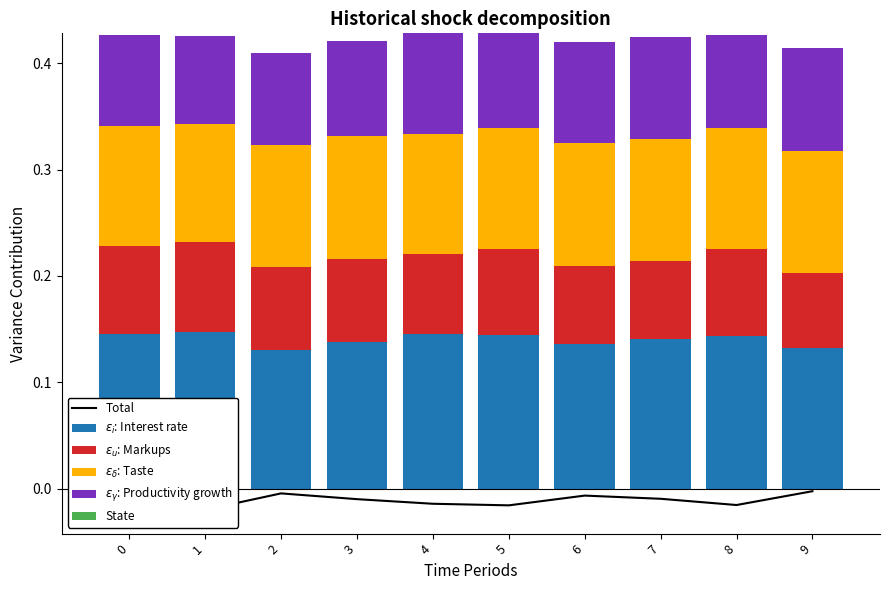

Which series has the largest total across all categories?

$\epsilon_i$: Interest rate